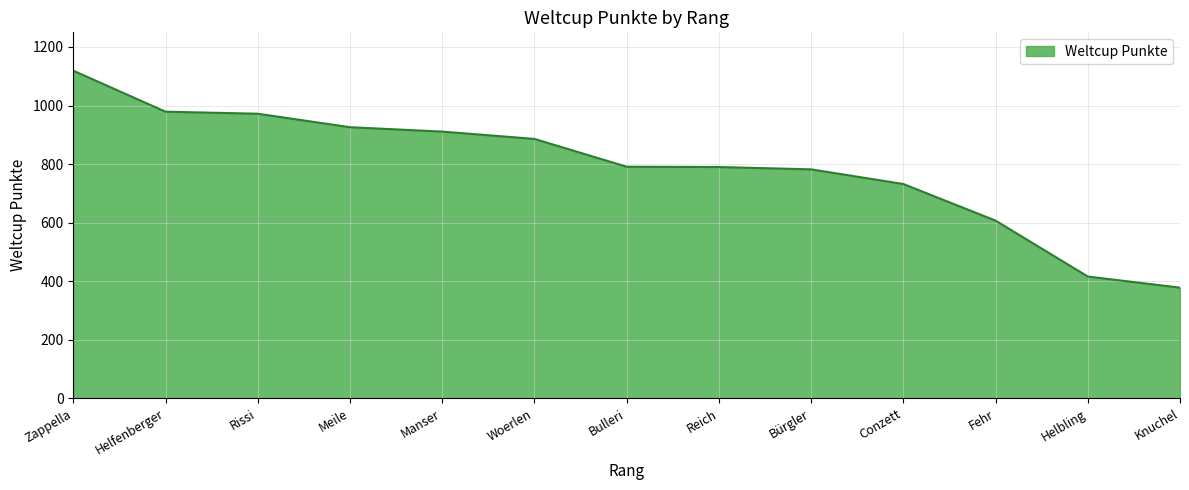

What is the greatest value displayed?

1119